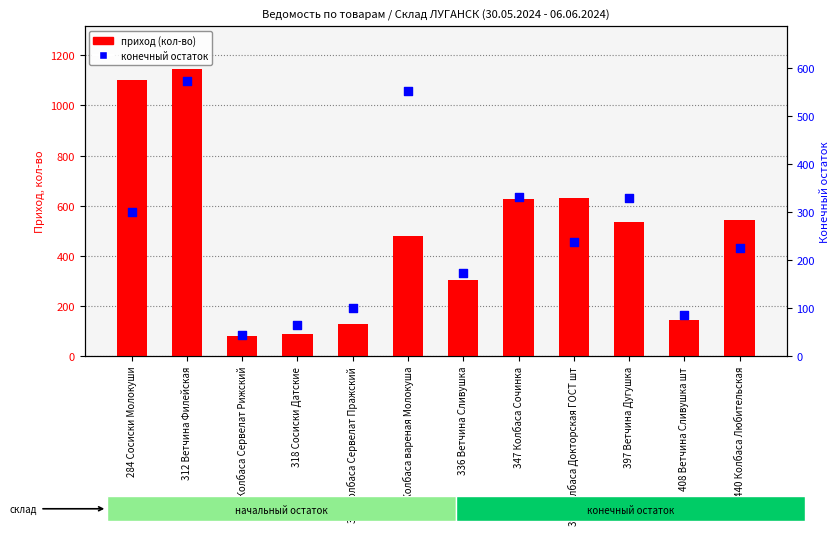

Which series contains the lowest Y value?

конечный остаток